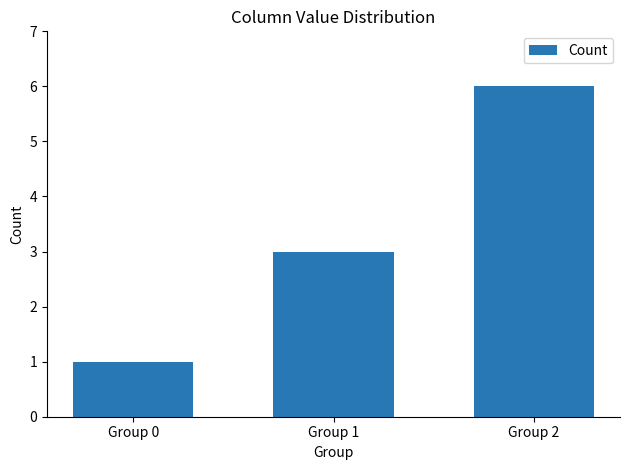

Reading left to right, extract all data points from this chart.

1	3	6